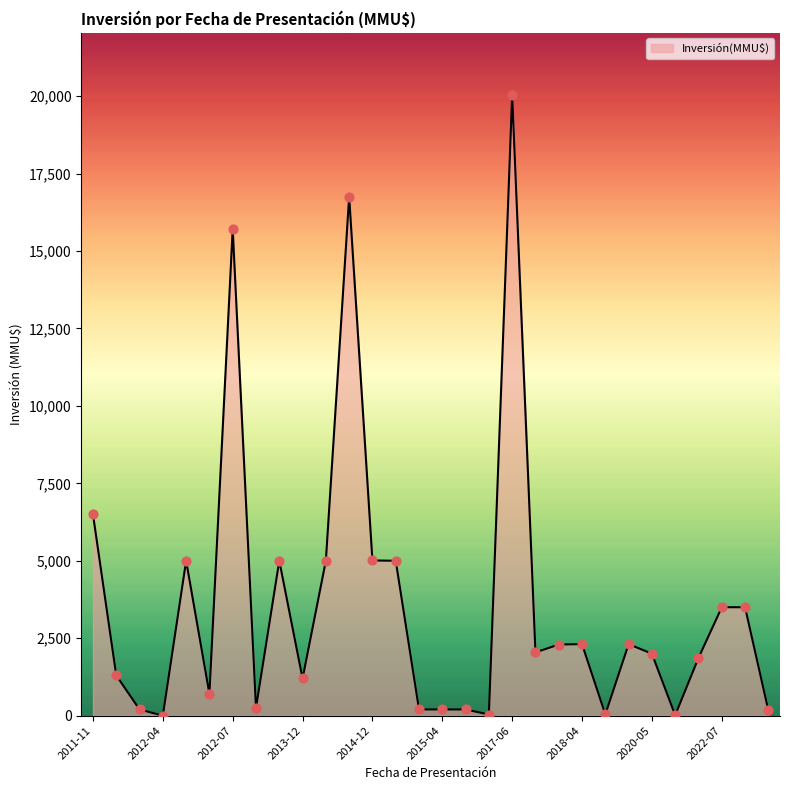

What is the greatest value displayed?

20037